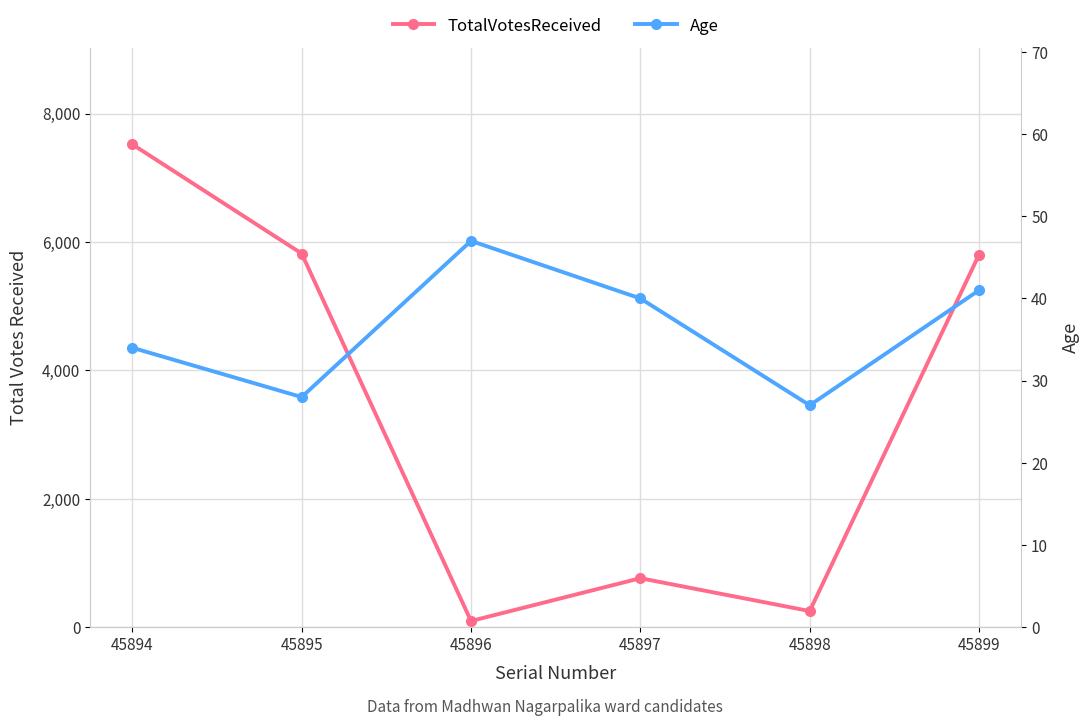

Which has a higher value, 45899 or 45896?

45899